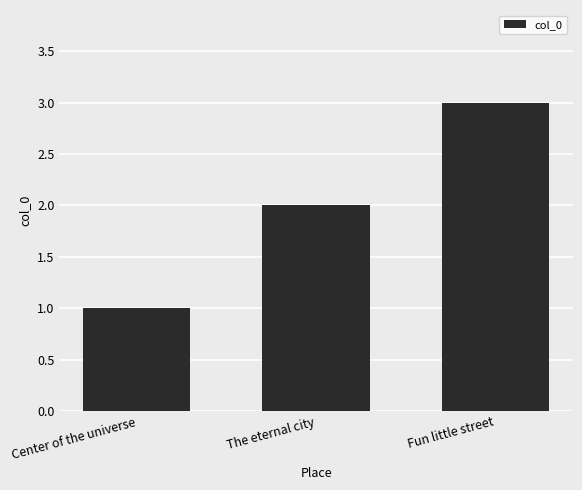

Count the number of data series in this chart.

1